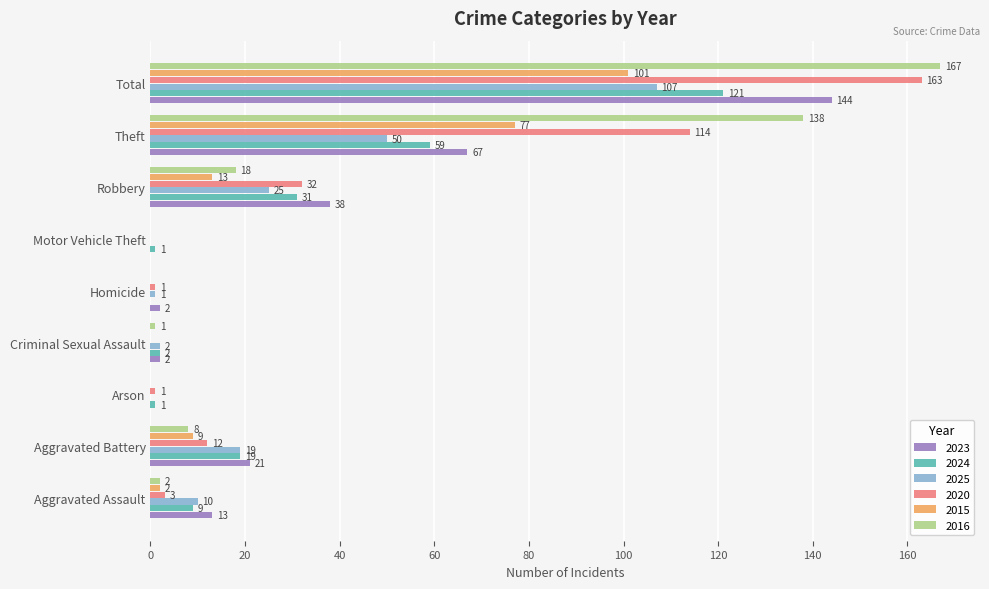

Is it true that 2023 equals 144 at Total?

True